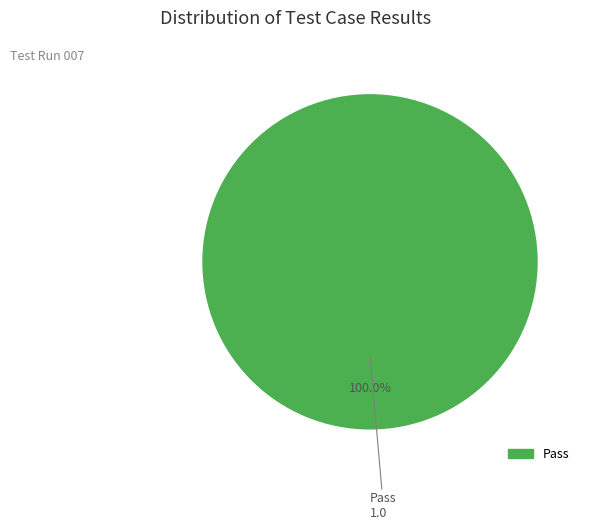

Does any single category account for the majority?

Yes